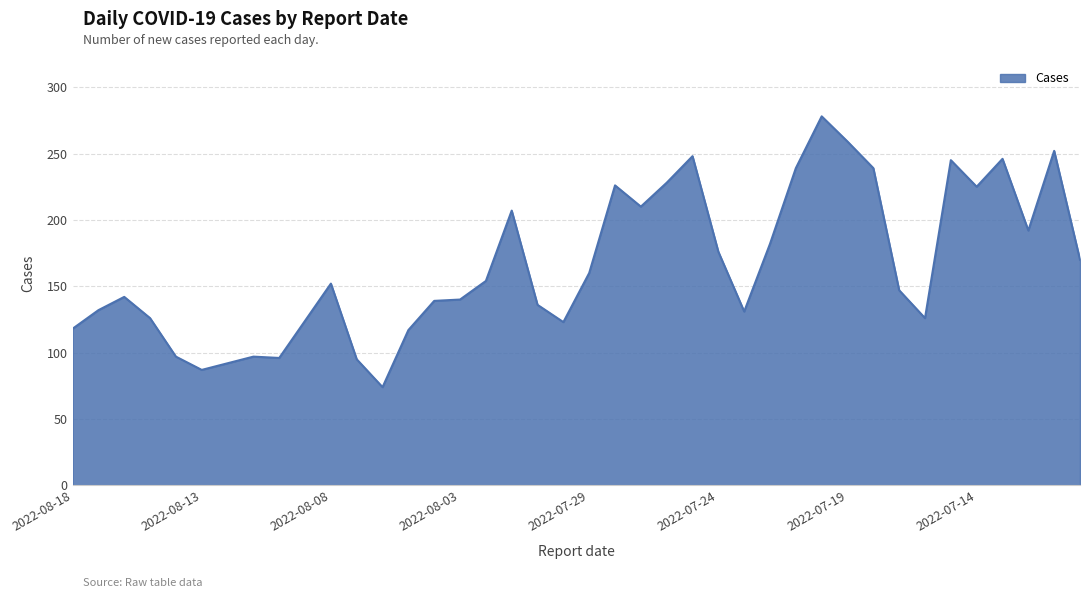

Count the number of categories in the chart.

40